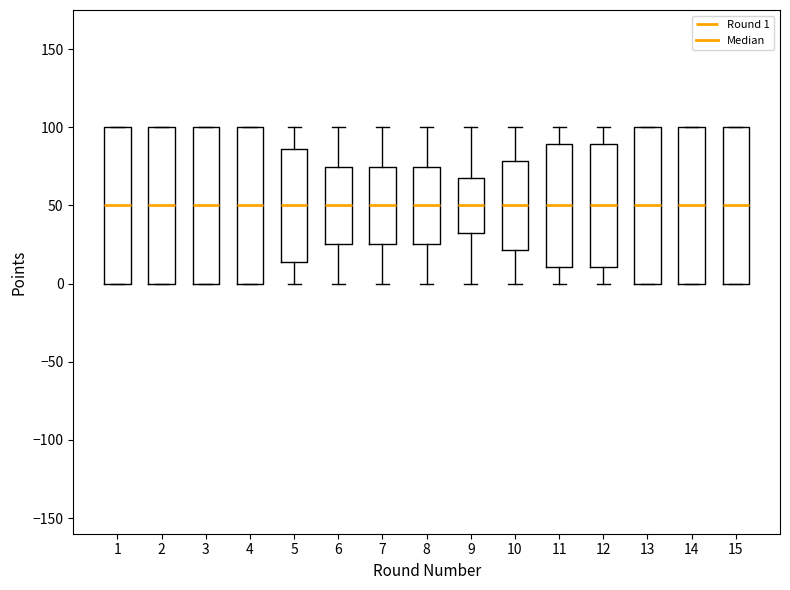

Reading left to right, read every box against the y-axis: the position of its median line, the range the box covers, and the ends of its whiskers. The values are not printed on the chart, so give them approximately, as read against the axis.

1: median 50, box 0 to 100, whiskers 0 to 100
2: median 50, box 0 to 100, whiskers 0 to 100
3: median 50, box 0 to 100, whiskers 0 to 100
4: median 50, box 0 to 100, whiskers 0 to 100
5: median 50, box 15 to 85, whiskers 0 to 100
6: median 50, box 25 to 75, whiskers 0 to 100
7: median 50, box 25 to 75, whiskers 0 to 100
8: median 50, box 25 to 75, whiskers 0 to 100
9: median 50, box 30 to 70, whiskers 0 to 100
10: median 50, box 20 to 80, whiskers 0 to 100
11: median 50, box 10 to 90, whiskers 0 to 100
12: median 50, box 10 to 90, whiskers 0 to 100
13: median 50, box 0 to 100, whiskers 0 to 100
14: median 50, box 0 to 100, whiskers 0 to 100
15: median 50, box 0 to 100, whiskers 0 to 100